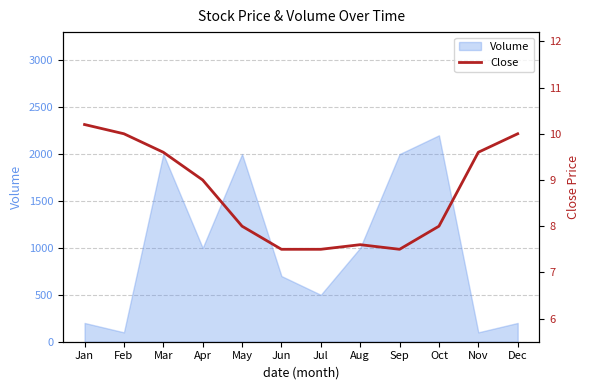

How many categories are shown in the chart?

12